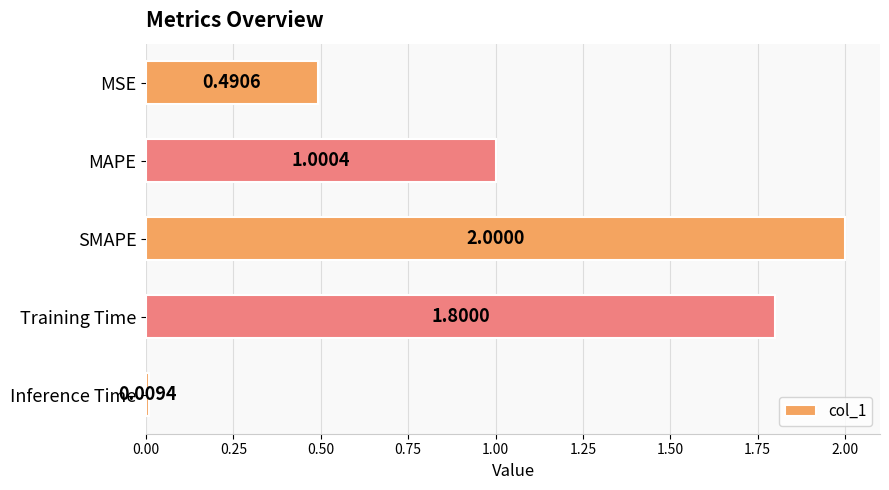

How many bars are there in total?

5